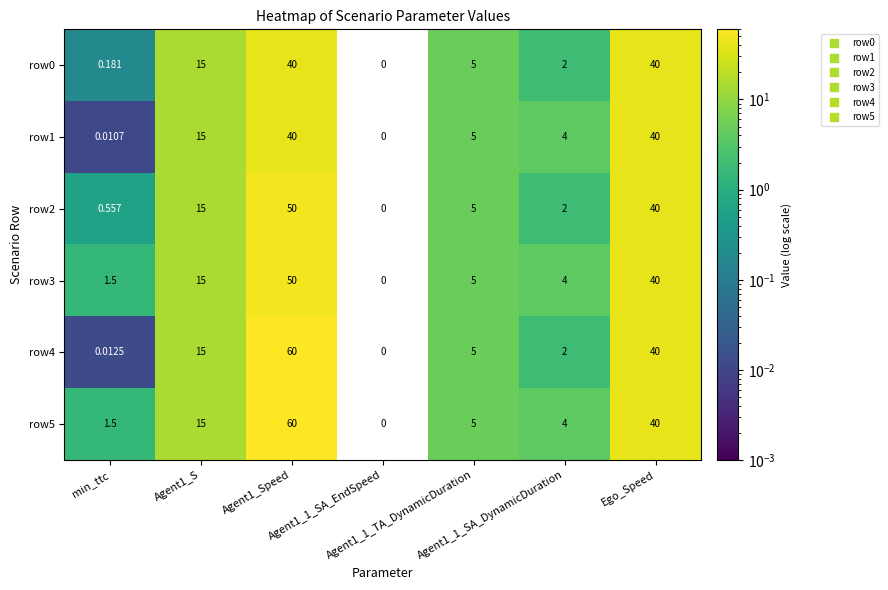

At which category is the sum across all series the highest?

Agent1_Speed